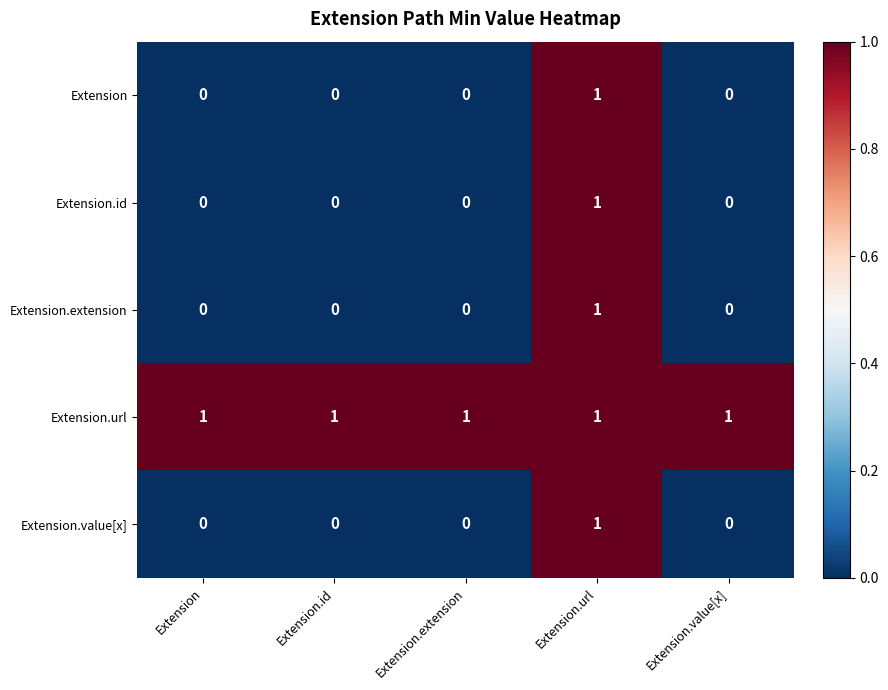

How many Extension.extension values are between 0 and 1?

5